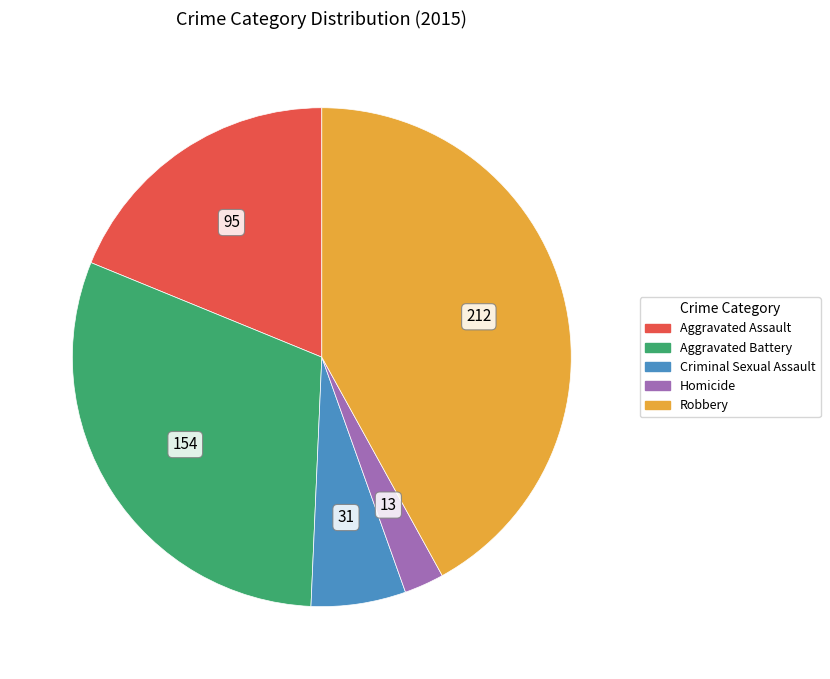

Which category has the smallest portion of the pie?

Homicide